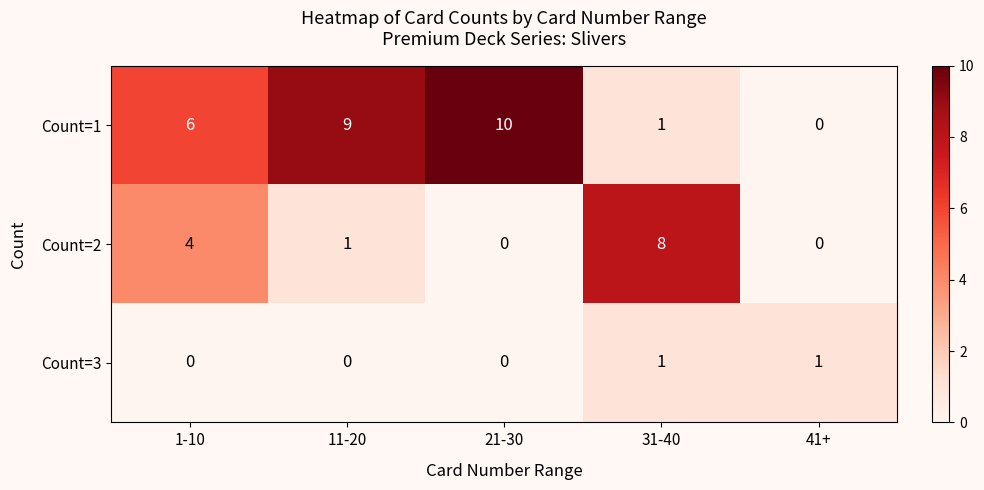

Which series has the largest total across all categories?

Count=1